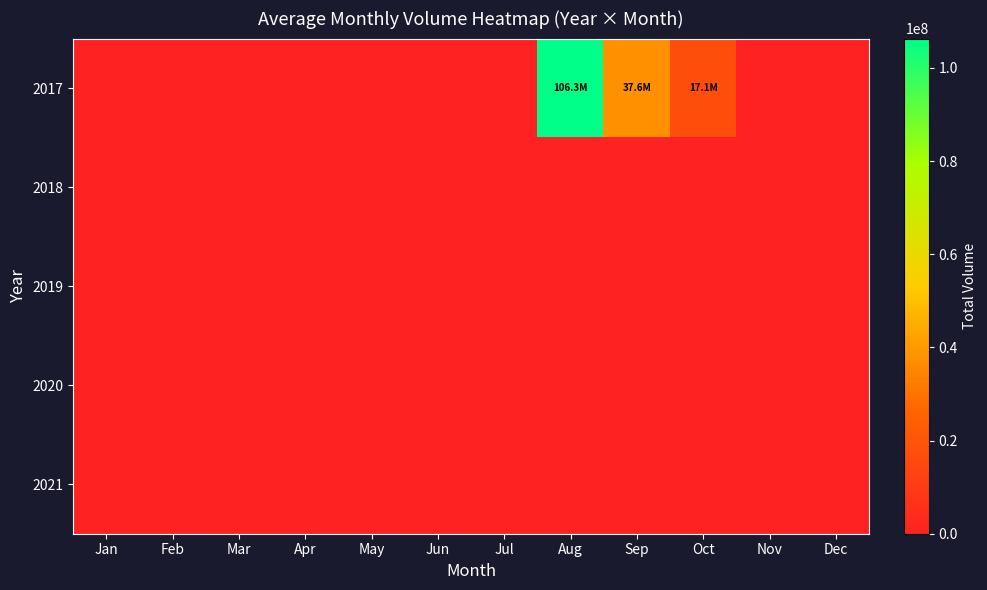

Between Jun and Sep, which is larger?

Sep